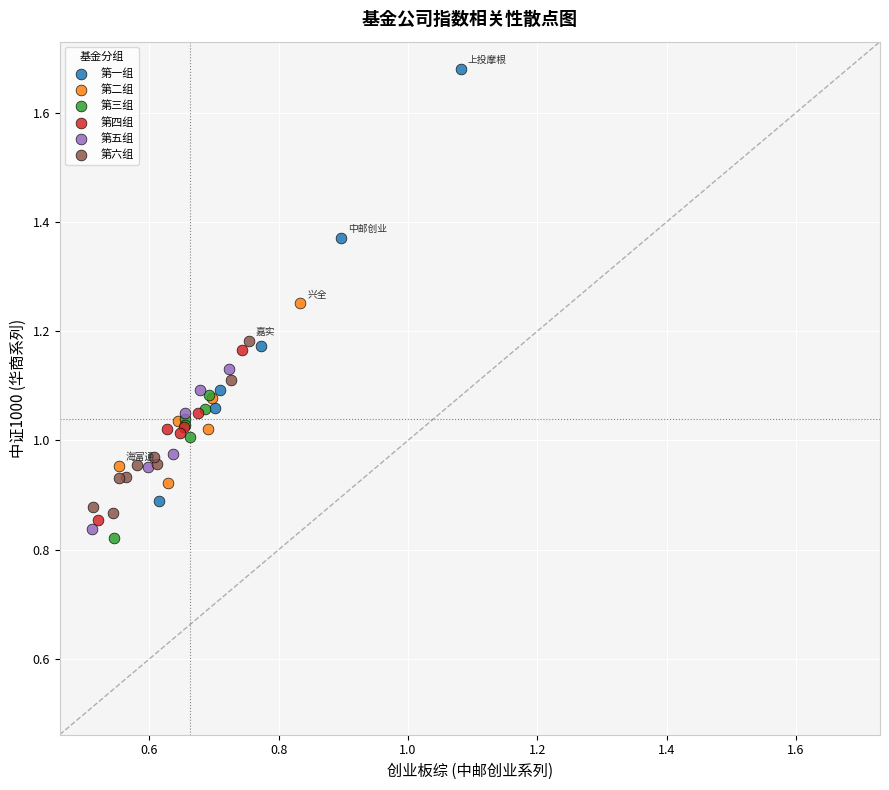

Which series reaches the maximum Y coordinate?

第一组